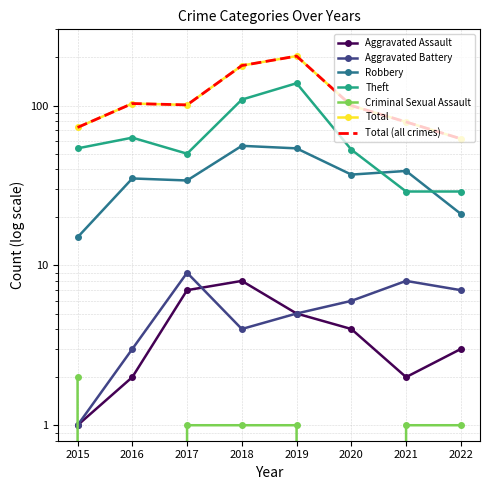

Reading left to right, transcribe all the data shown in this chart.

Aggravated Assault: 1	2	7	8	5	4	2	3
Aggravated Battery: 1	3	9	4	5	6	8	7
Robbery: 15	35	34	56	54	37	39	21
Theft: 54	63	50	109	138	53	29	29
Criminal Sexual Assault: 2	0	1	1	1	0	1	1
Total: 73	103	101	178	204	100	79	62